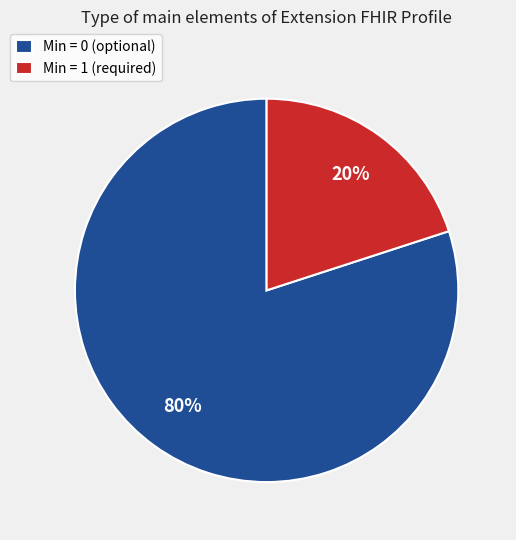

To the nearest percent, what is the average slice percentage?

50%